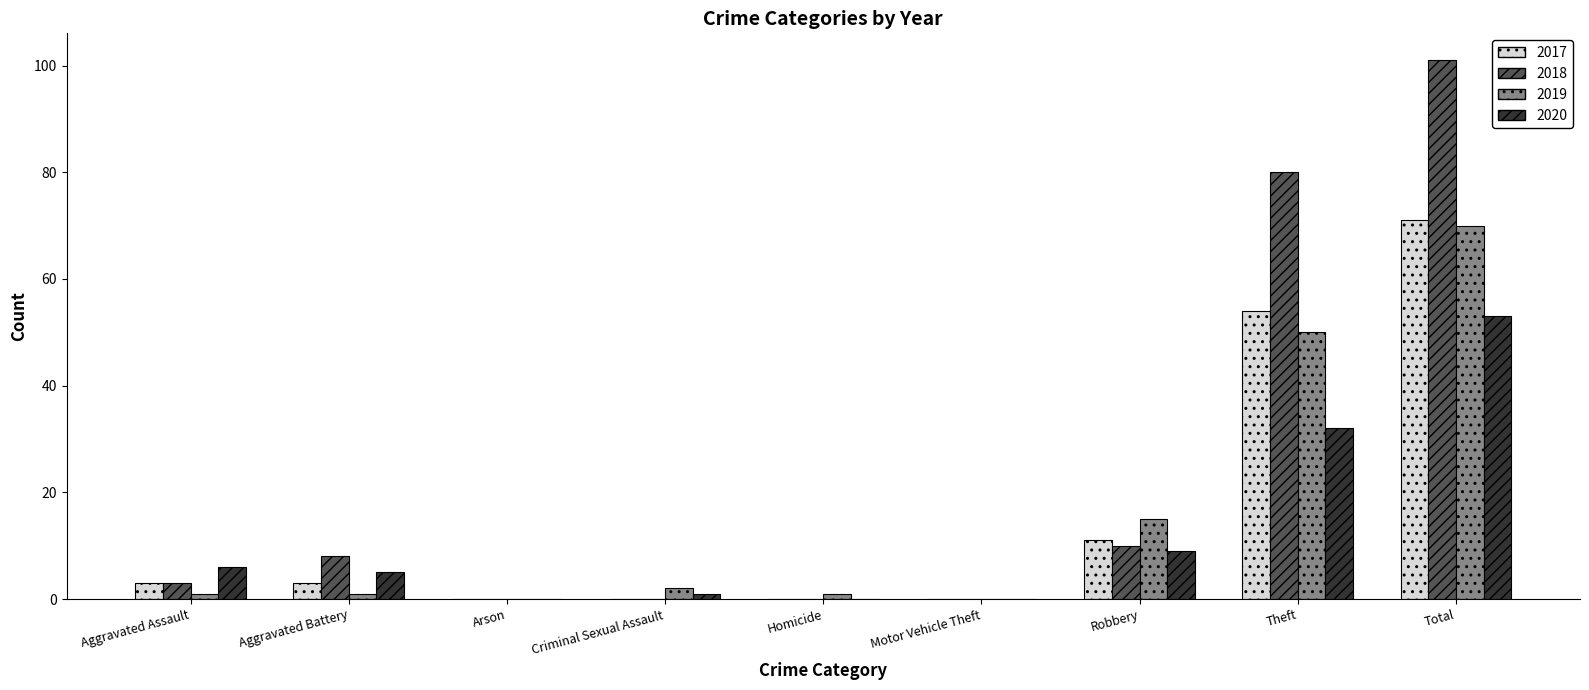

The 2017 series shows -37 at Criminal Sexual Assault. True or false?

False